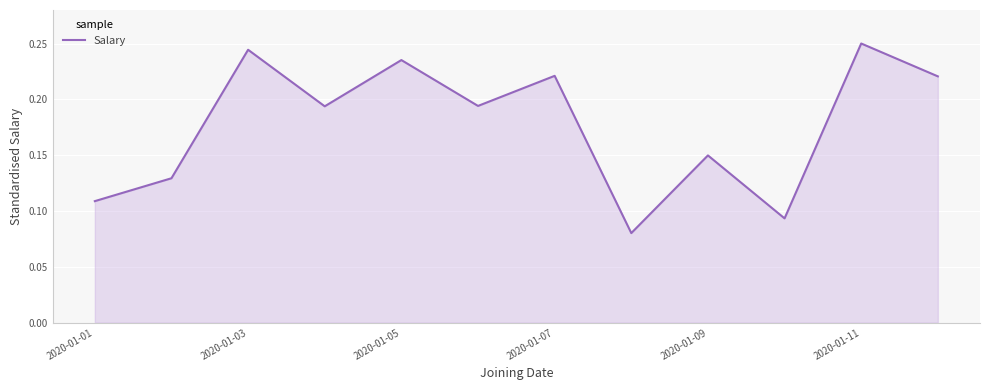

Count the number of data series in this chart.

1